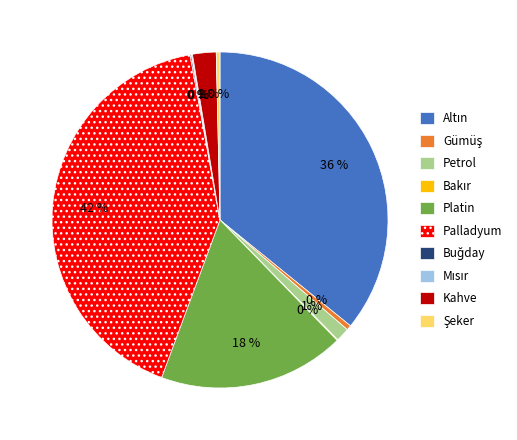

To the nearest percent, what is the average slice percentage?

10%